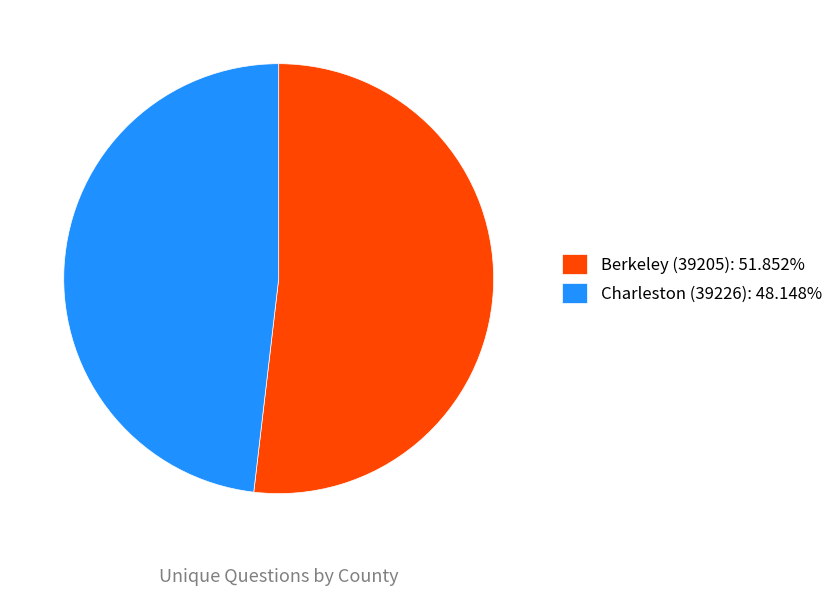

Rank the categories by value from highest to lowest.

Berkeley (39205), Charleston (39226)